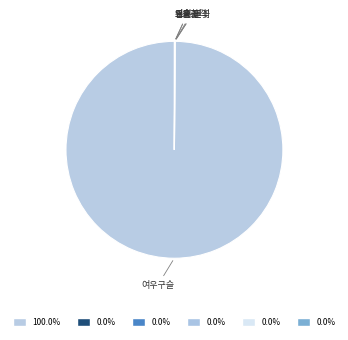

Which slice represents more than half of the pie?

여우구슬